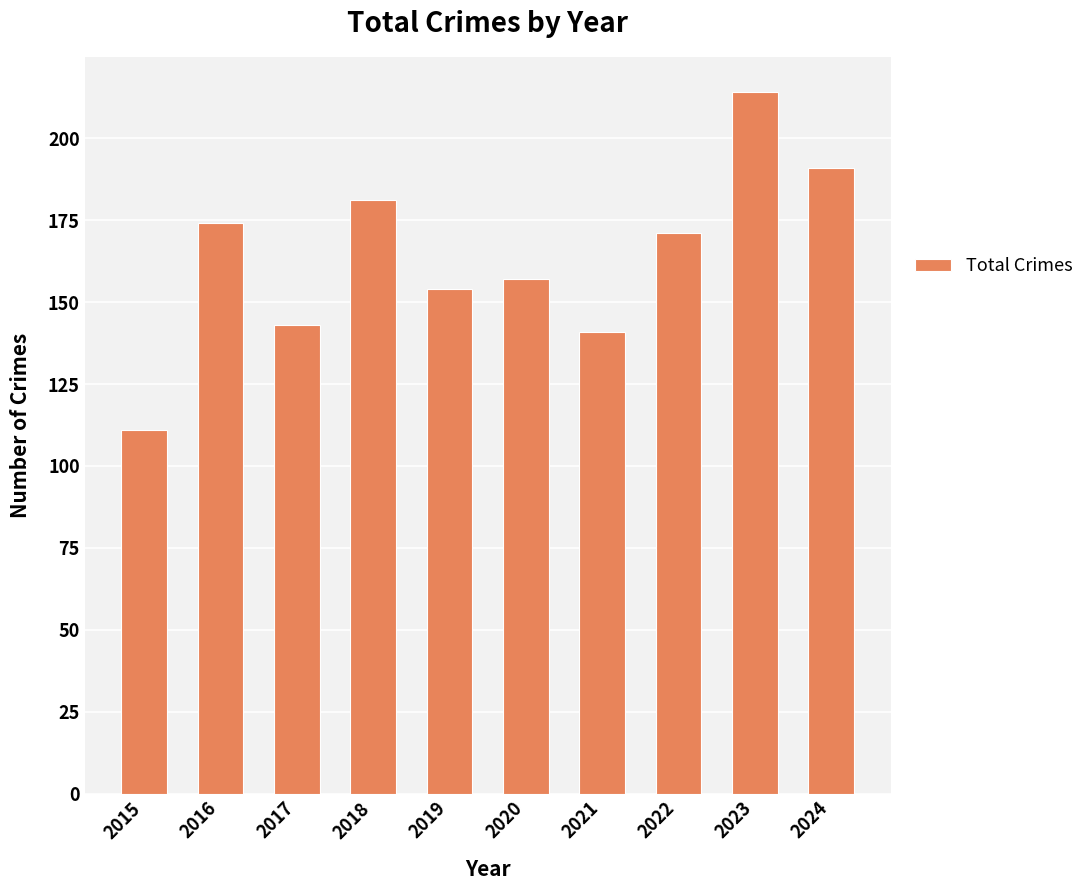

List the labels in order of value, smallest first.

2015, 2021, 2017, 2019, 2020, 2022, 2016, 2018, 2024, 2023